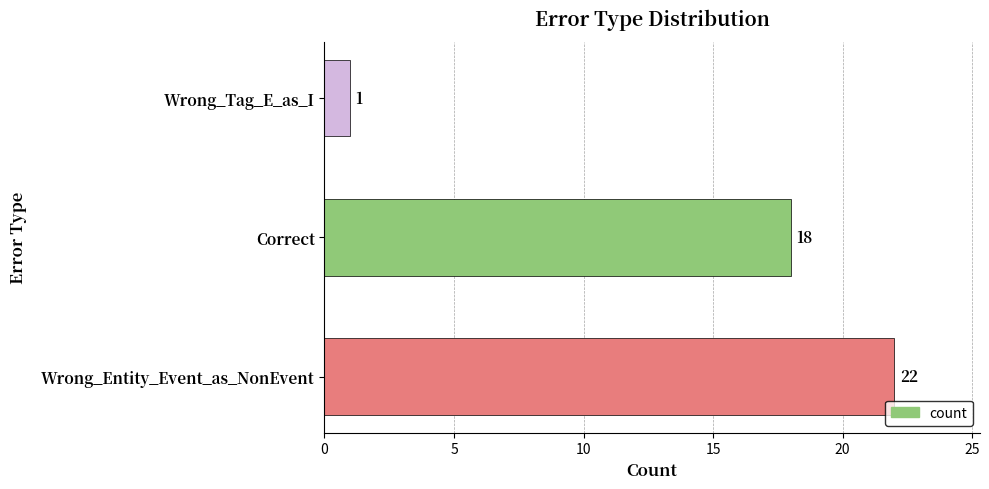

List the labels in order of value, smallest first.

Wrong_Tag_E_as_I, Correct, Wrong_Entity_Event_as_NonEvent